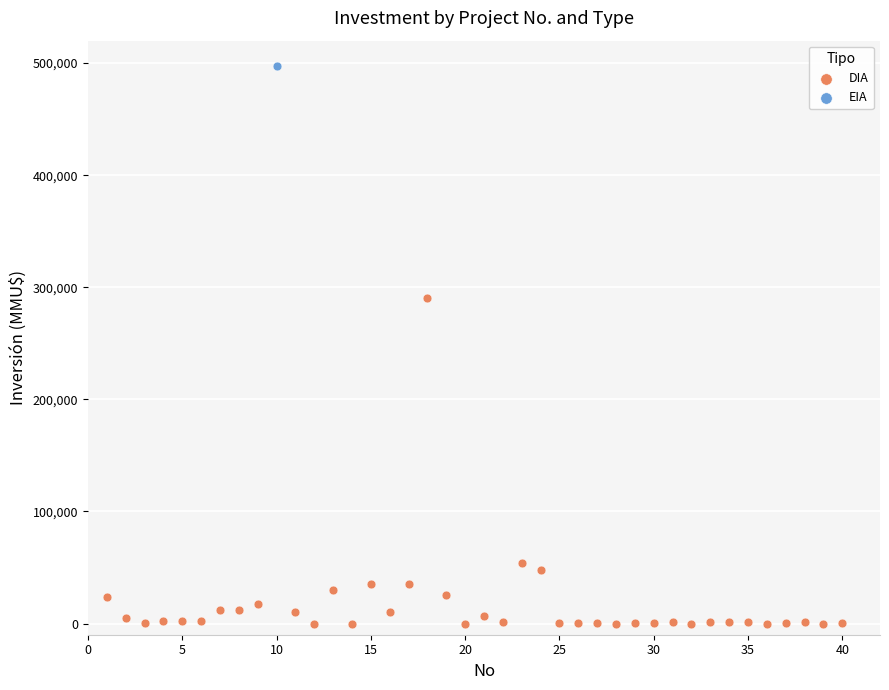

What are all the series names shown in the legend?

DIA, EIA